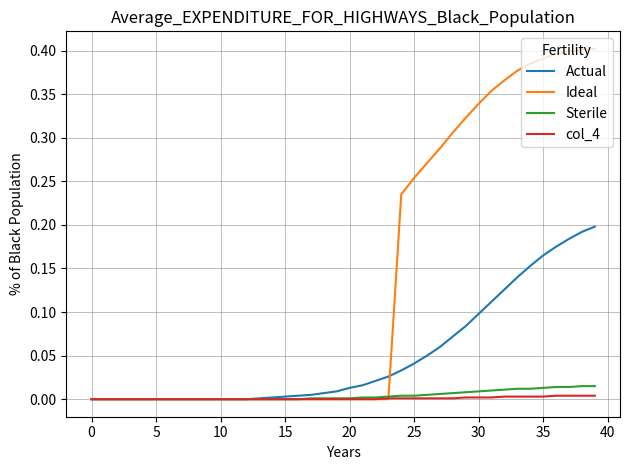

Which series has the largest range (max minus min)?

Ideal